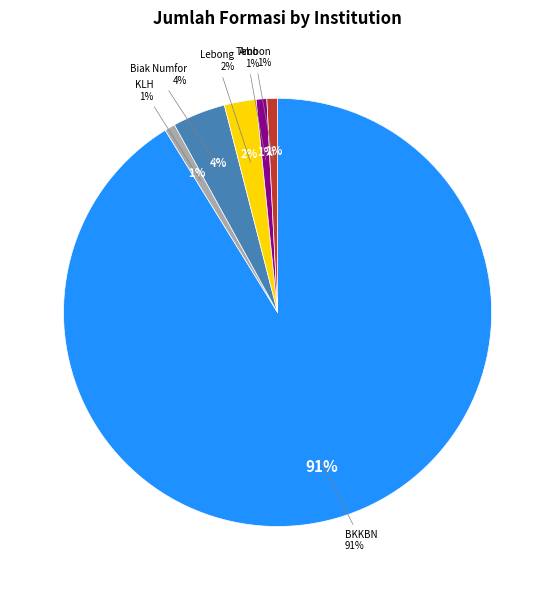

Which category has the smallest portion of the pie?

Kementerian Lingkungan Hidup dan Kehutanan